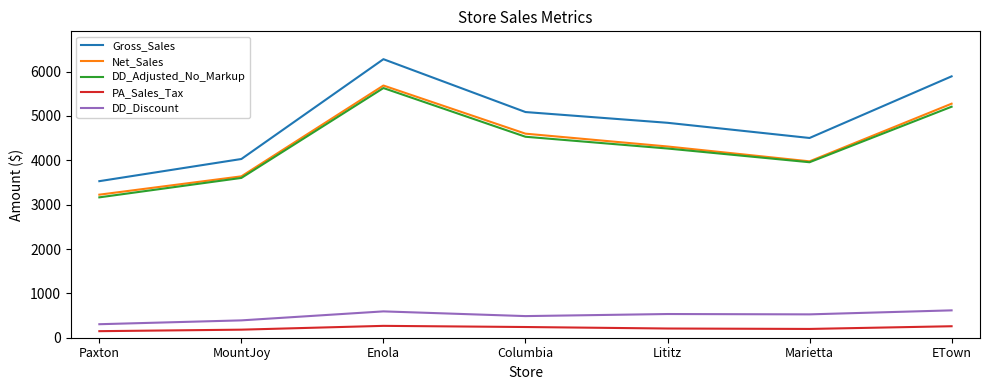

Is it true that DD_Discount equals 169.9 at ETown?

False